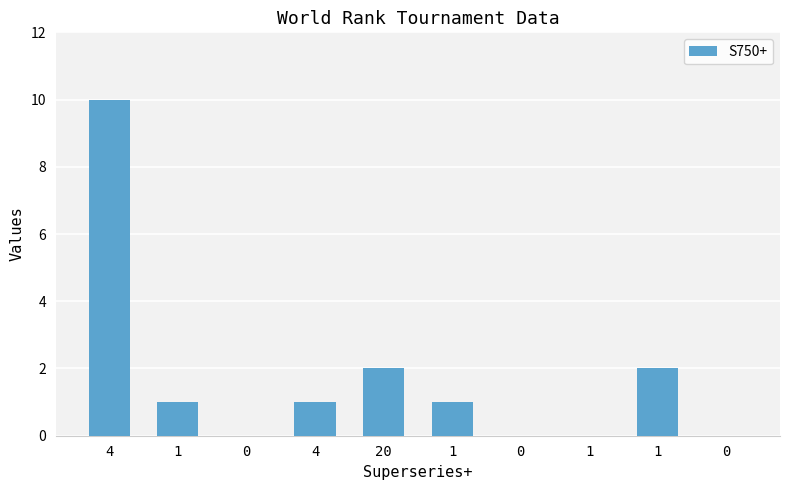

Are the bars grouped side by side (vs. stacked)?

No